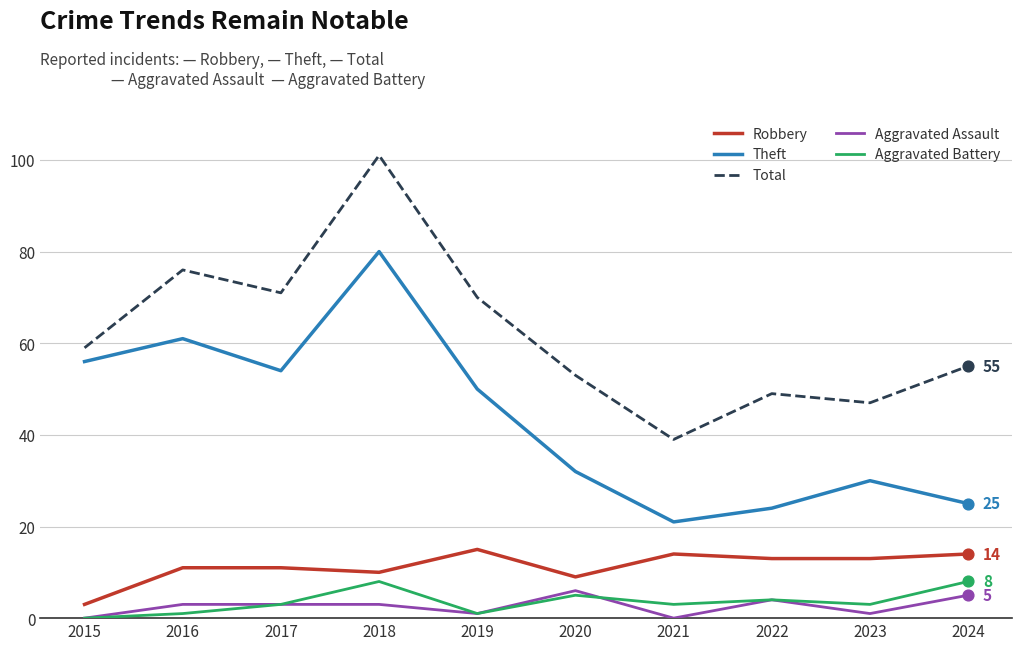

At how many categories does at least one series exceed 25?

10